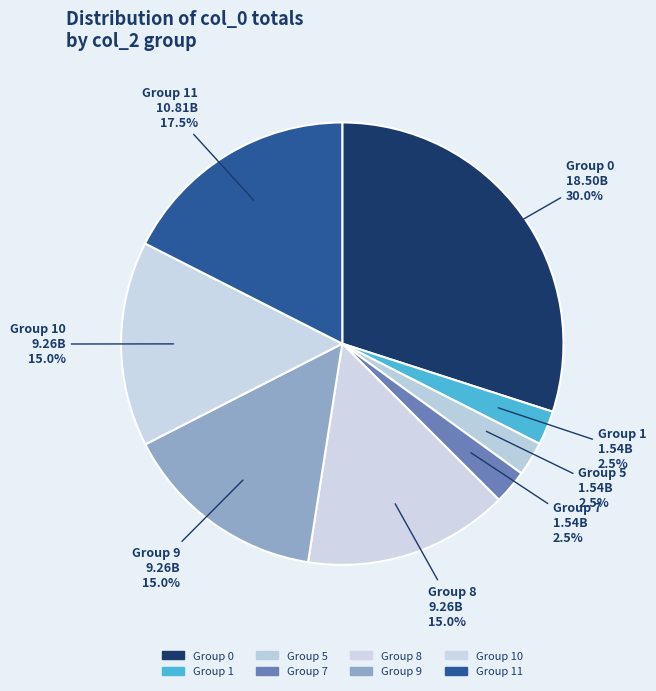

How many slices are in this pie chart?

8